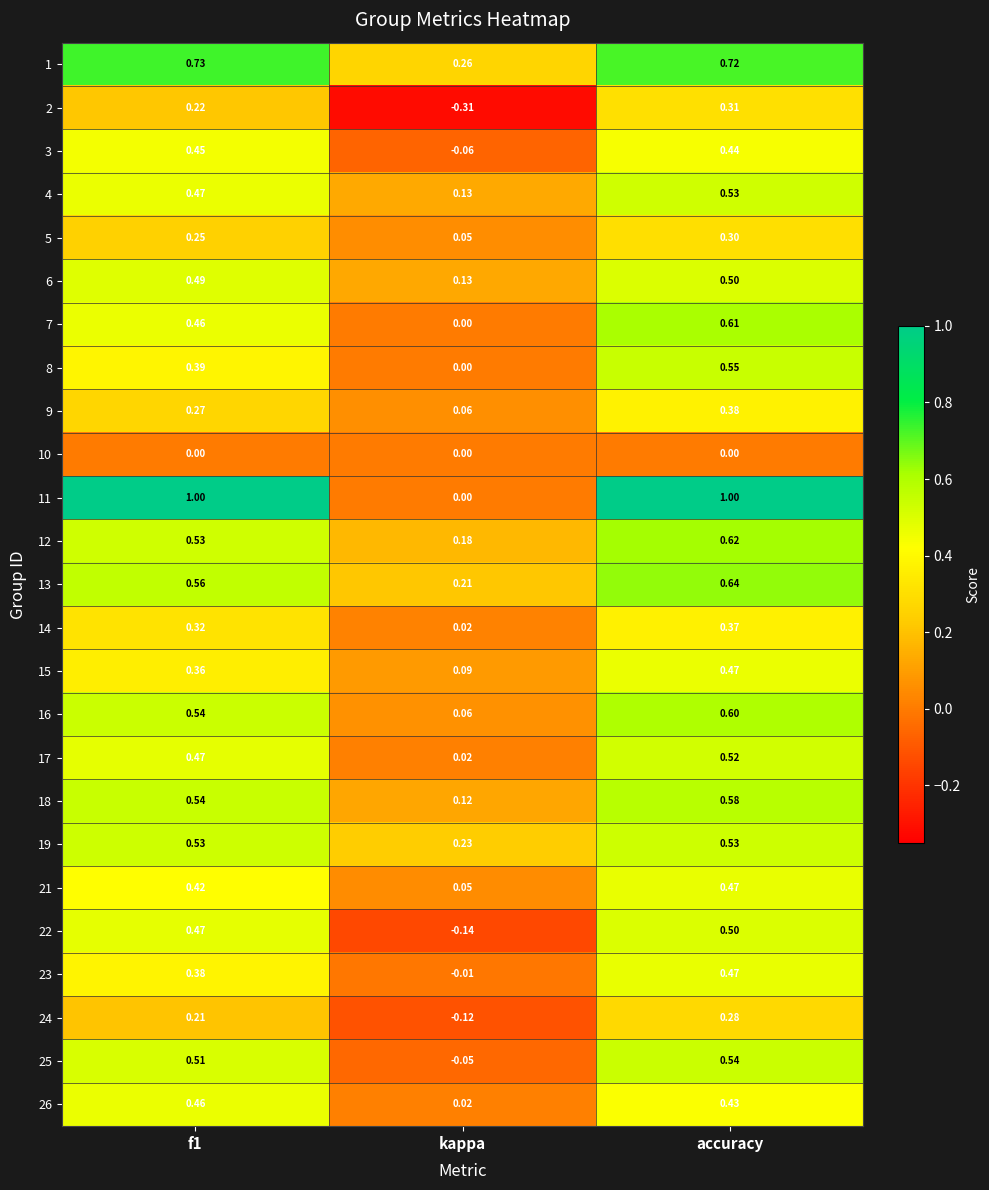

How many data points in 8 are above 0?

2